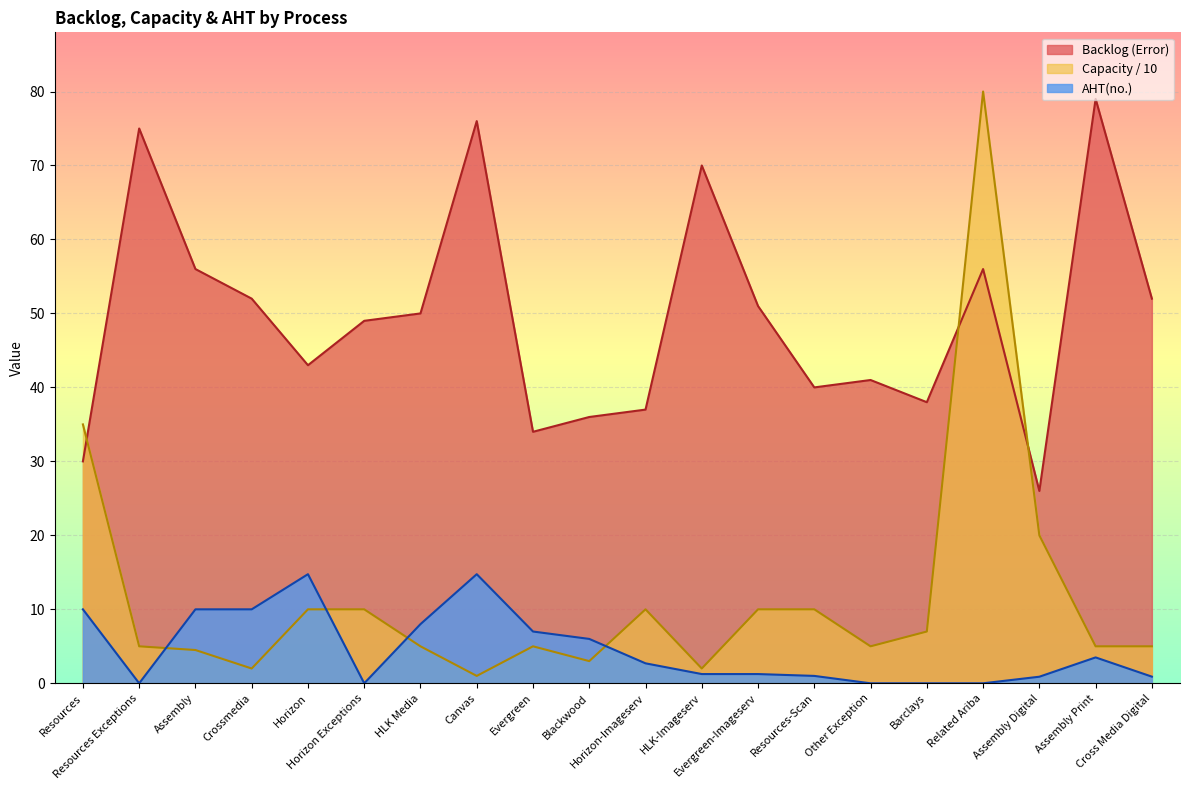

What is the sum of the Capacity of QC / Sampling per day values at Canvas and Assembly Print?

6.0